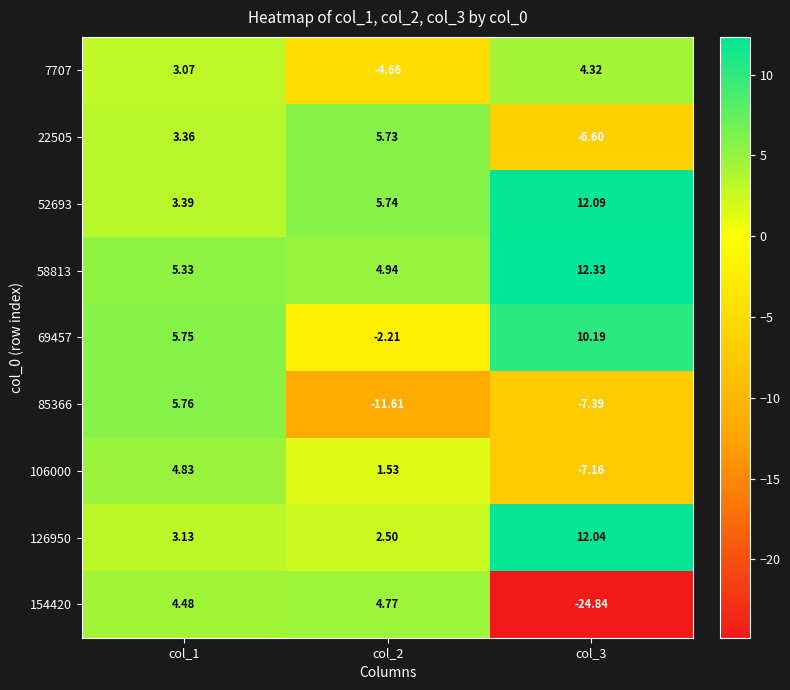

Is the value of 126950 at col_1 greater than the value of 58813 at col_3?

No